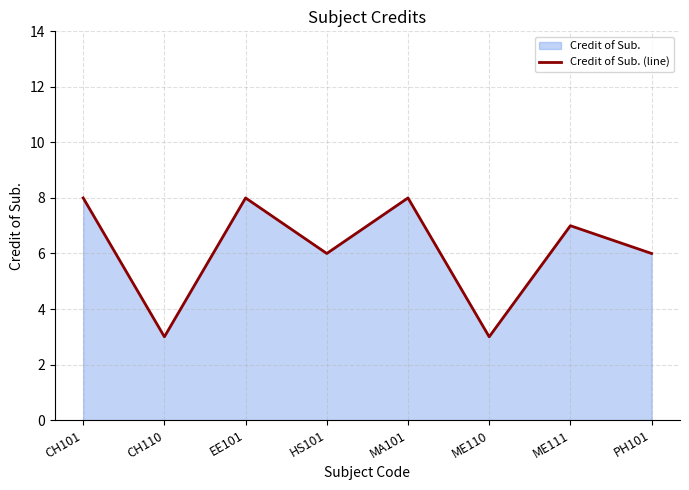

Rank the categories by value from lowest to highest.

CH110, ME110, HS101, PH101, ME111, CH101, EE101, MA101